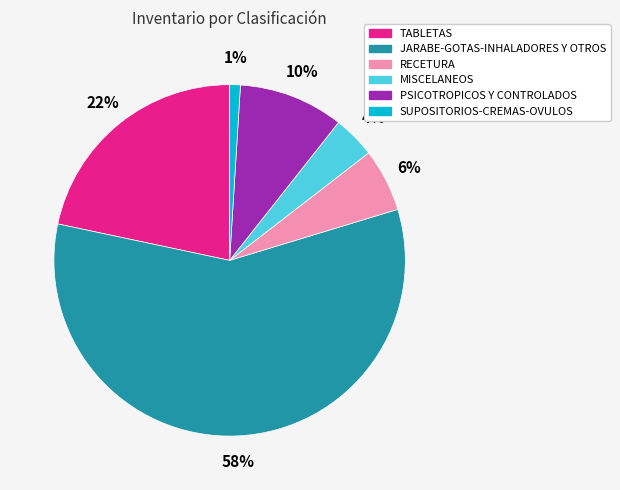

How many segments does this pie chart have?

6